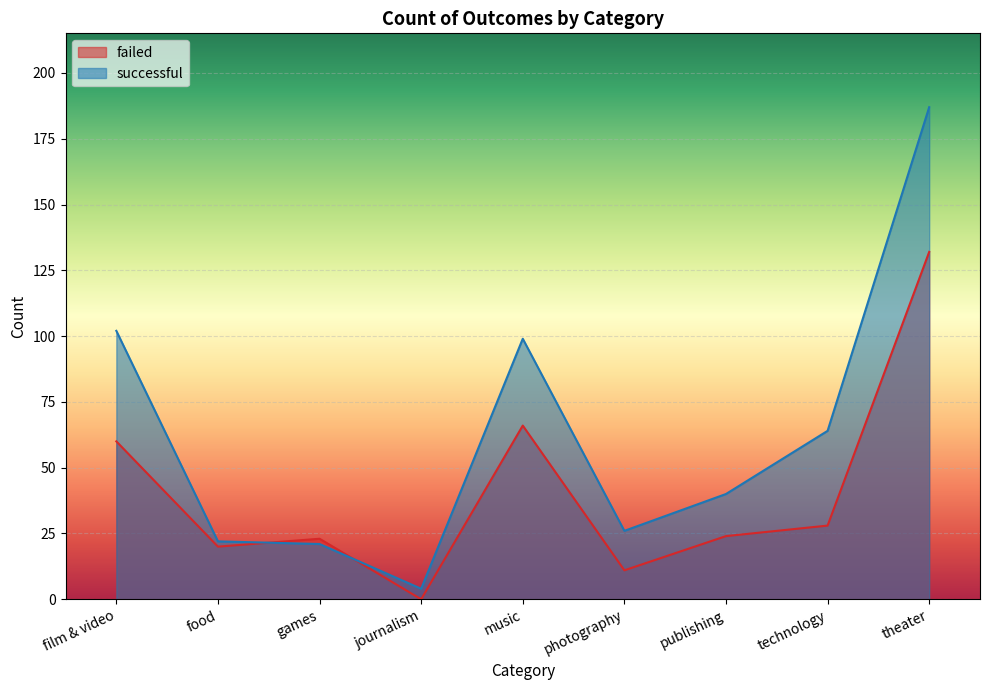

The value of successful at photography is 26. True or false?

True